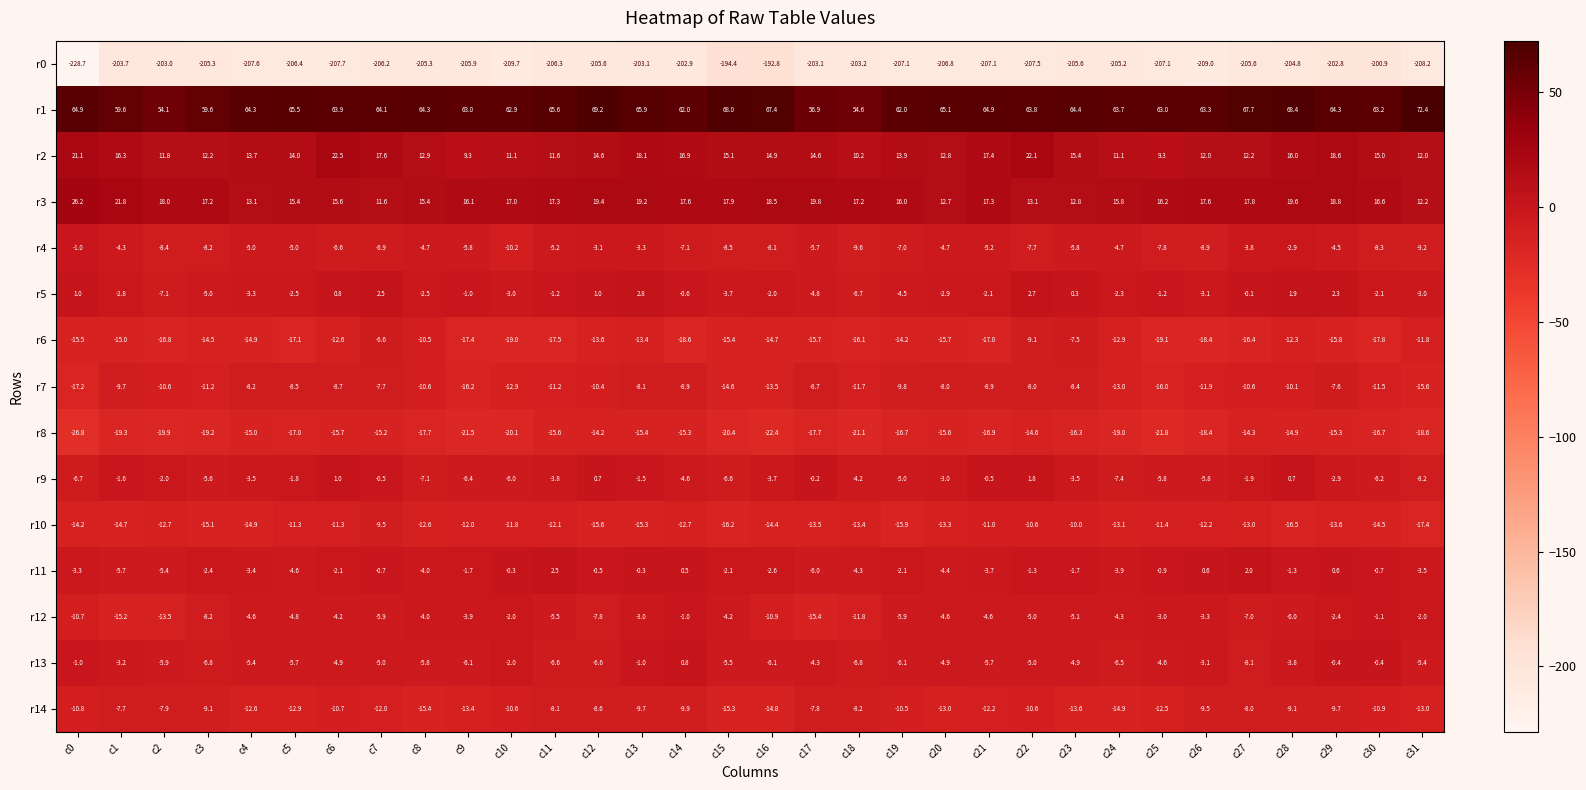

Rank the series at c19 from highest to lowest value.

r1, r3, r2, r11, r5, r9, r12, r13, r4, r7, r14, r6, r10, r8, r0